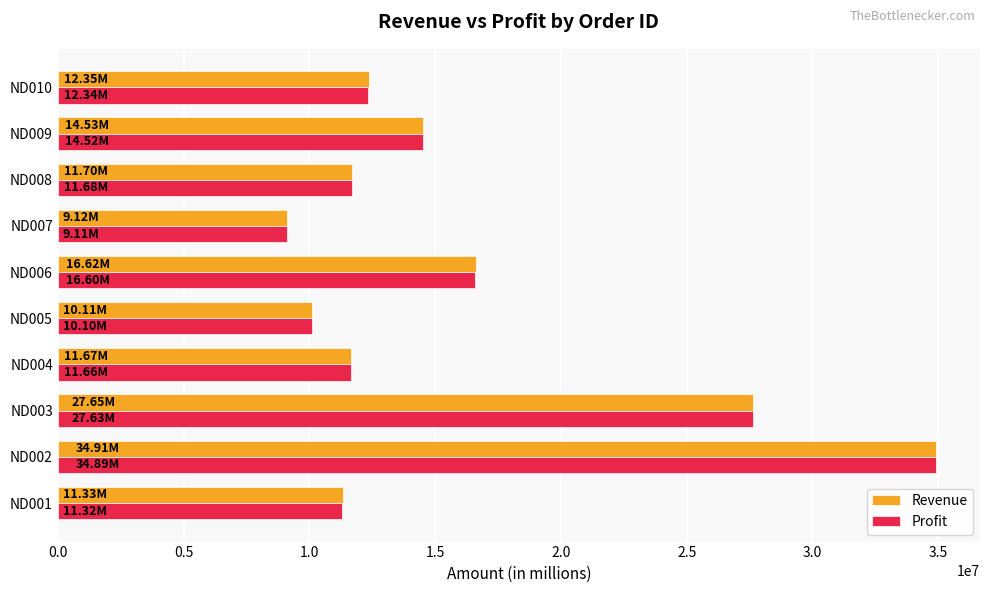

At how many categories does at least one series exceed 30203677?

1